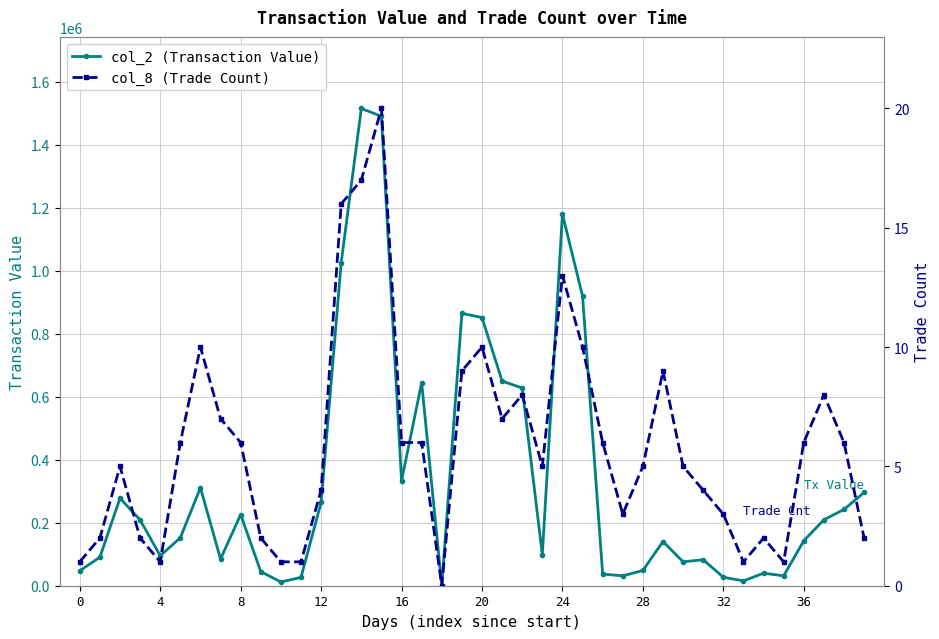

At which category is the sum across all series the highest?

14